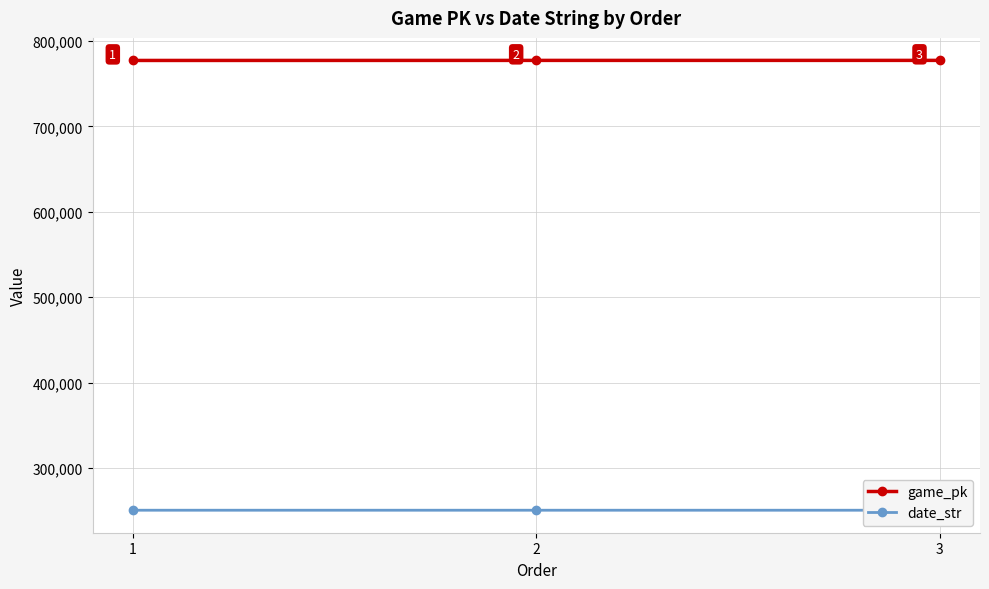

At which category is the sum across all series the highest?

3